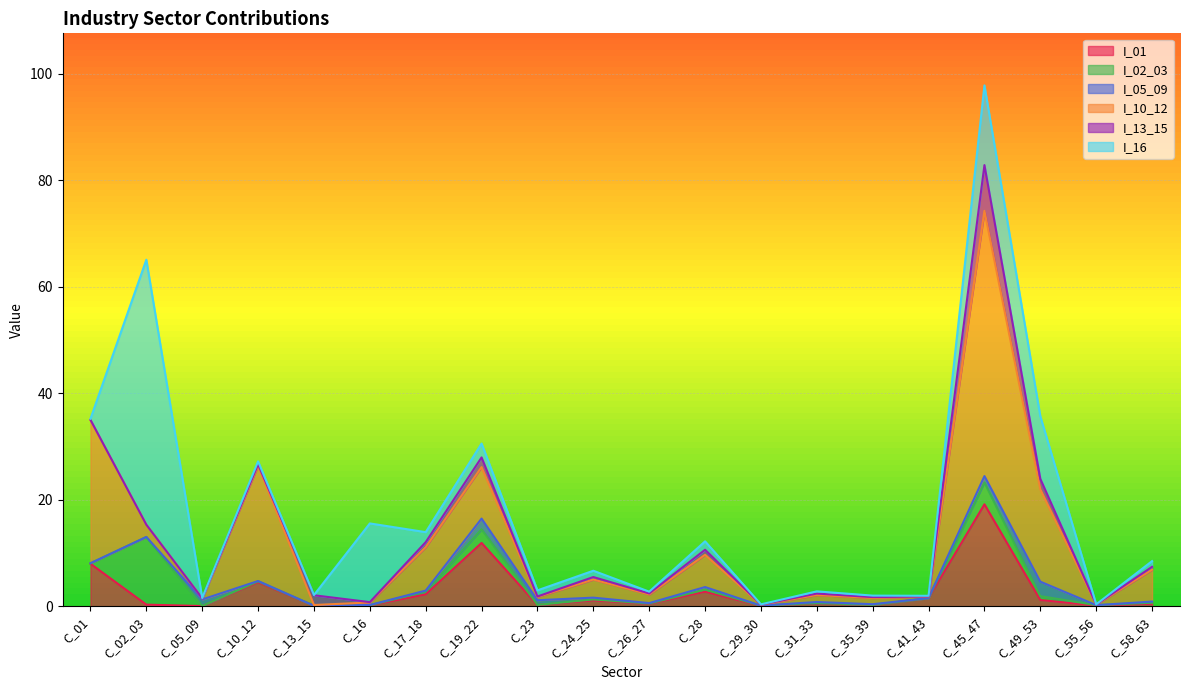

What is the highest value of the I_02_03 series?

12.7